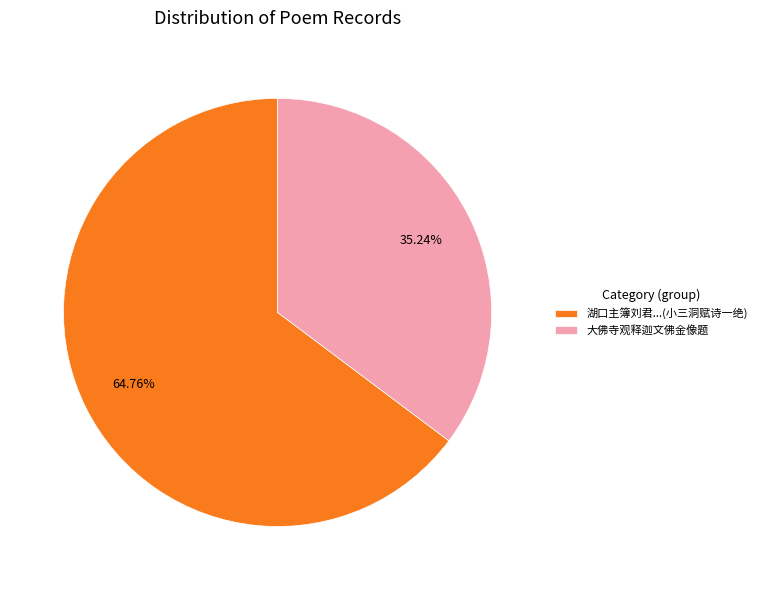

Which category has the biggest portion of the pie?

湖口主簿刘君...(小三洞赋诗一绝)